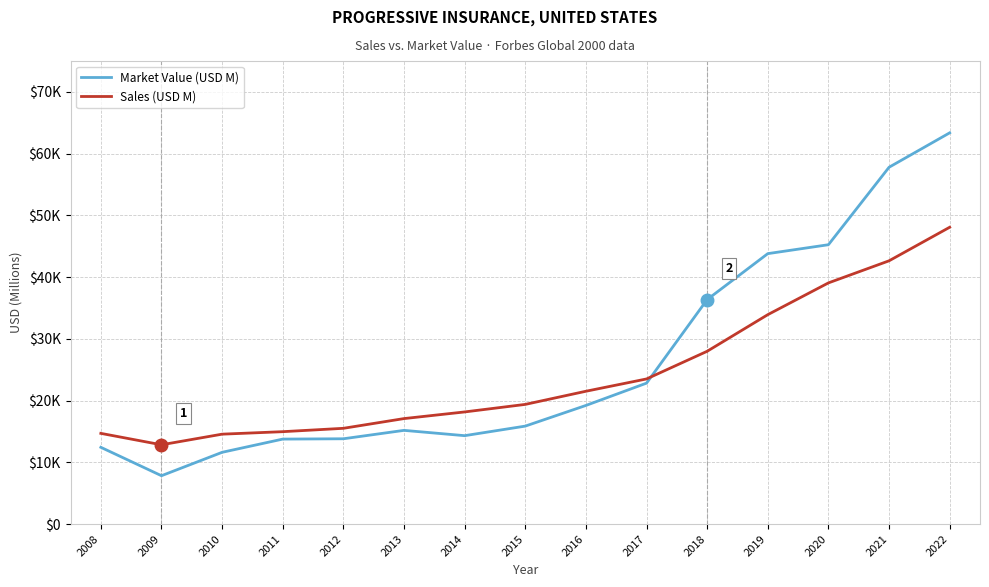

Which series has the largest range (max minus min)?

Market Value (USD M)